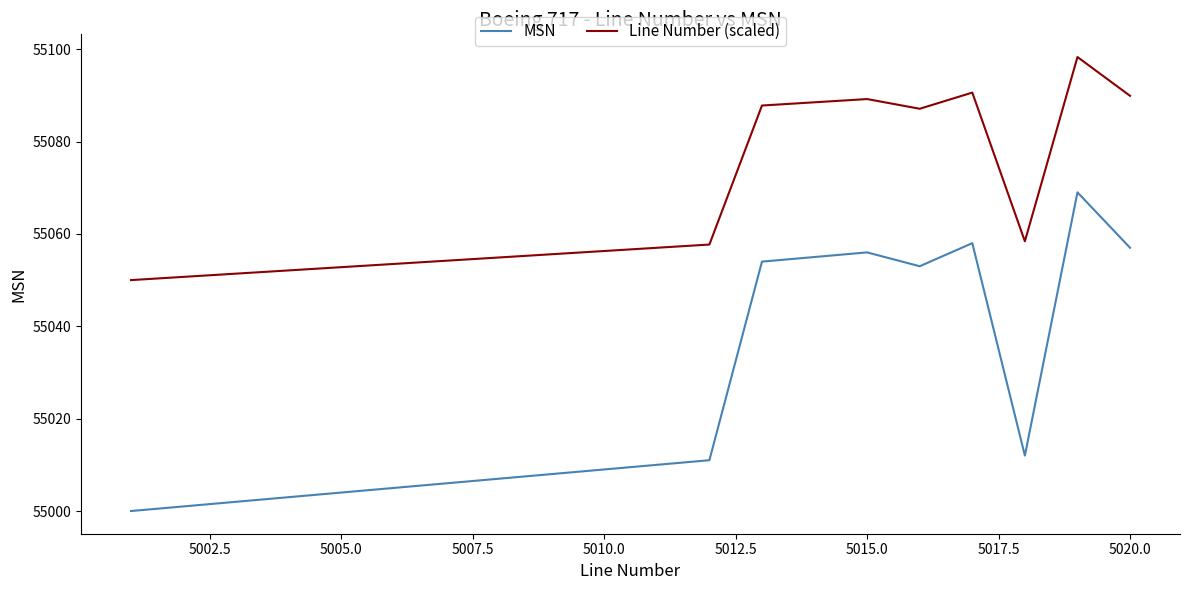

True or false: MSN and Line Number (scaled) cross at least once.

False